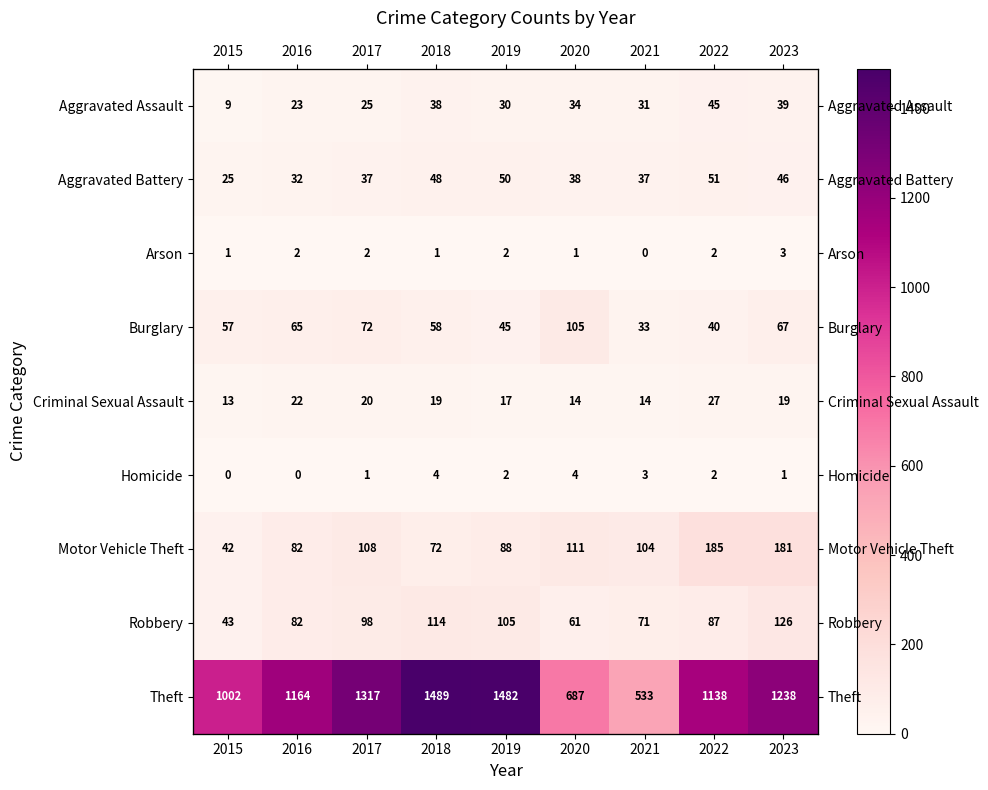

Which series has the largest range (max minus min)?

Theft